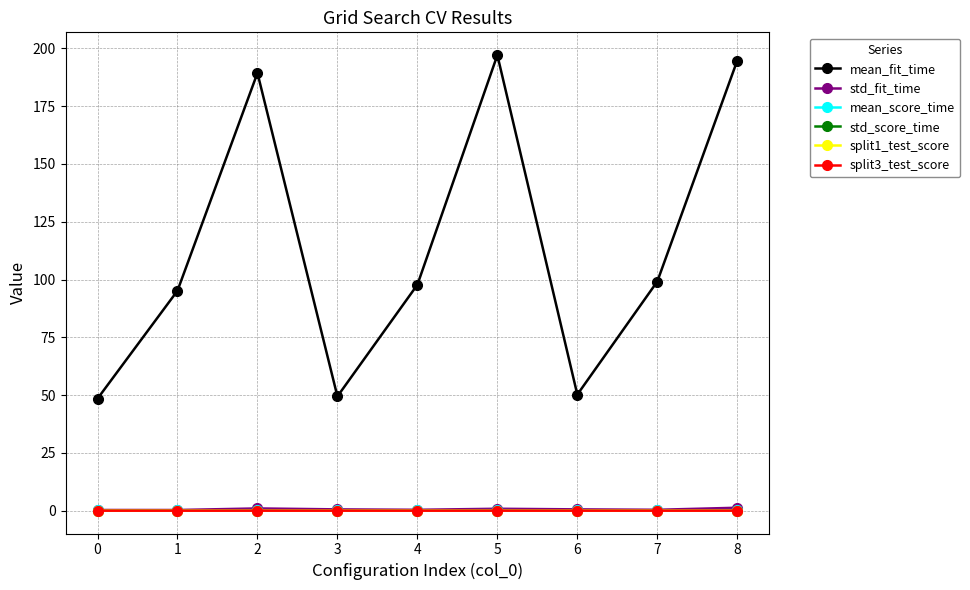

True or false: split3_test_score has a value of 0.0 at 7.

True